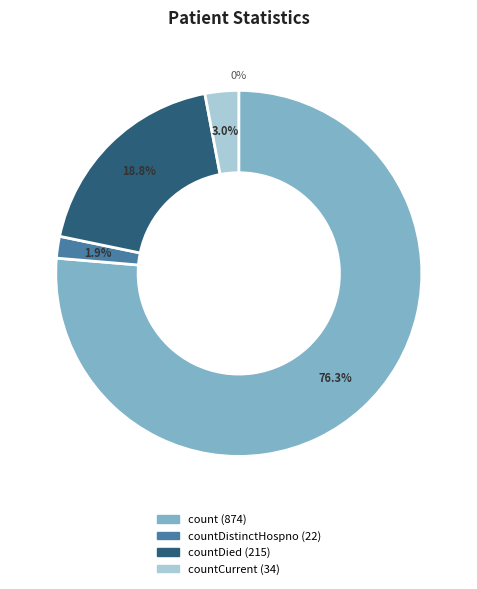

Combined, do countCurrentSuspected and countDied account for over 50%?

No